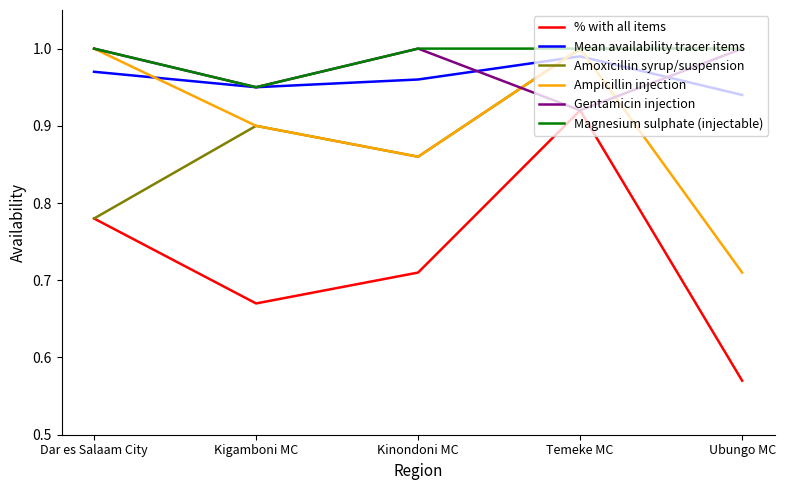

At which label does Mean availability tracer items reach its peak?

Temeke MC